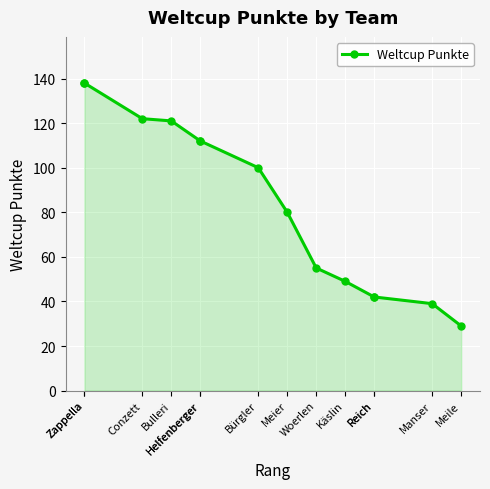

At which label is the value closest to 83?

Meier